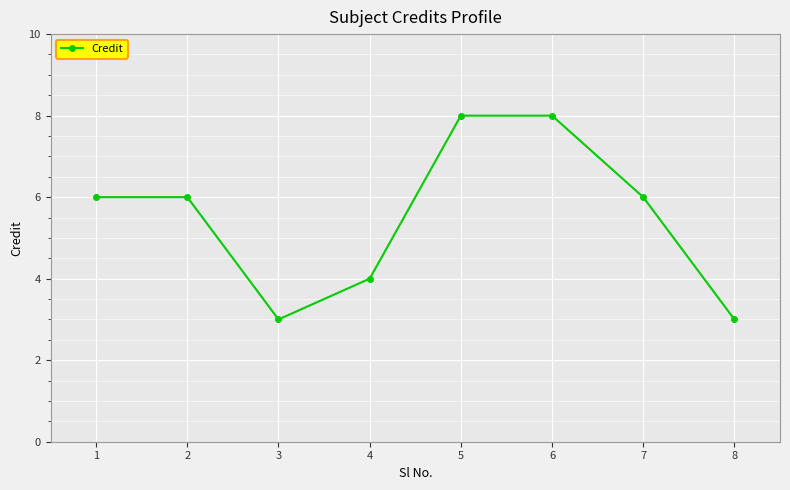

What is the difference between the second highest and second lowest values?

5